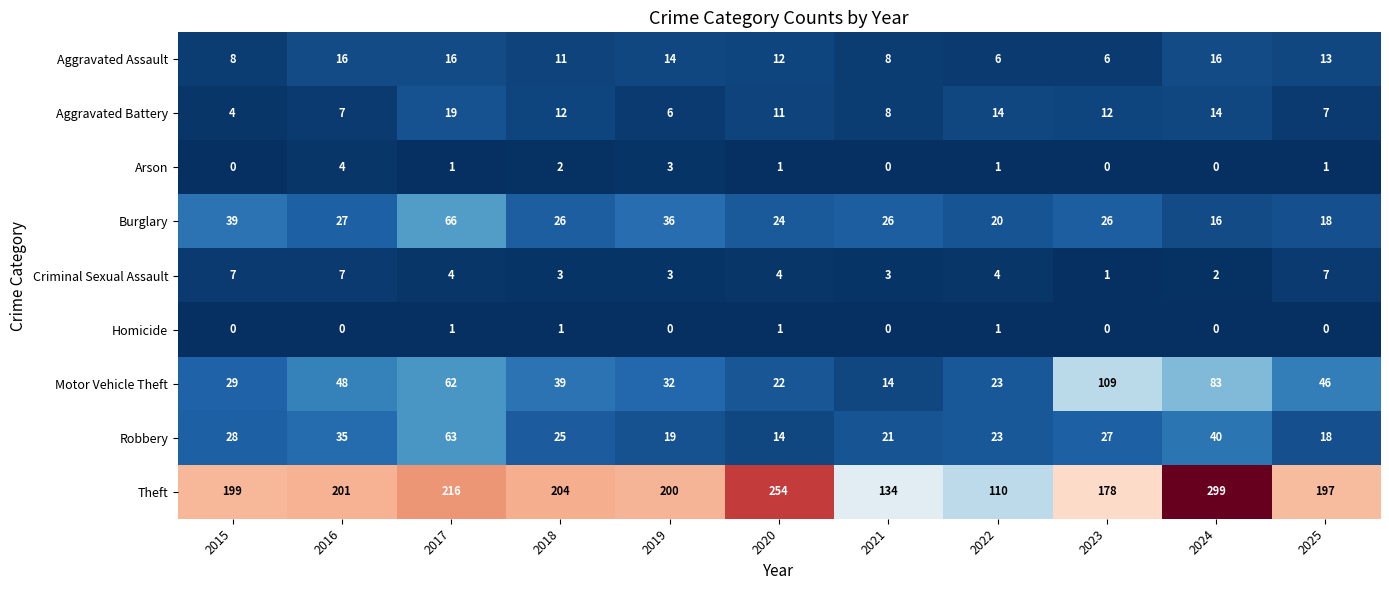

What is the difference between the highest and lowest values at 2022?

109